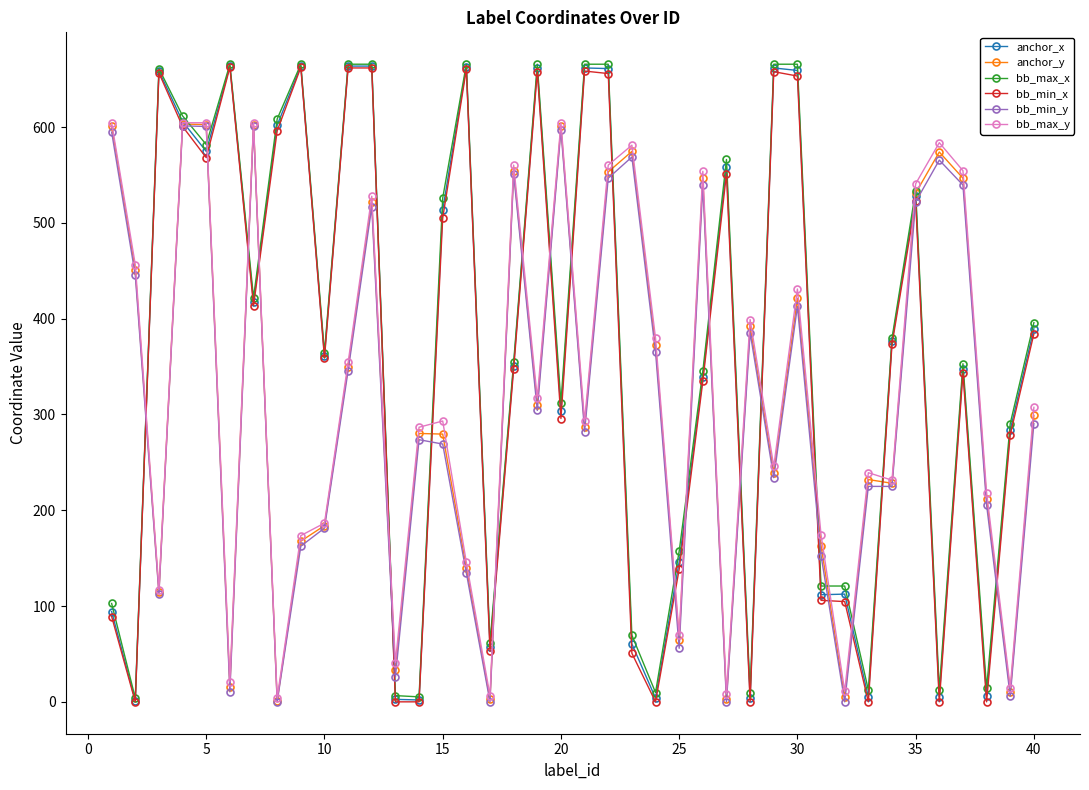

What is the value of the anchor_x point at the 20th from the left?

303.6